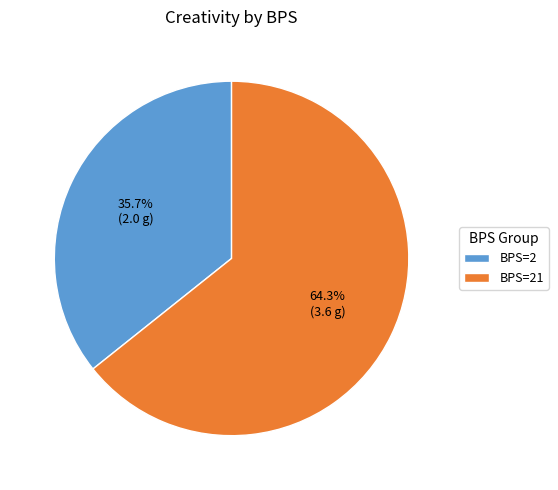

What portion of the pie excludes BPS=21?

35.7%